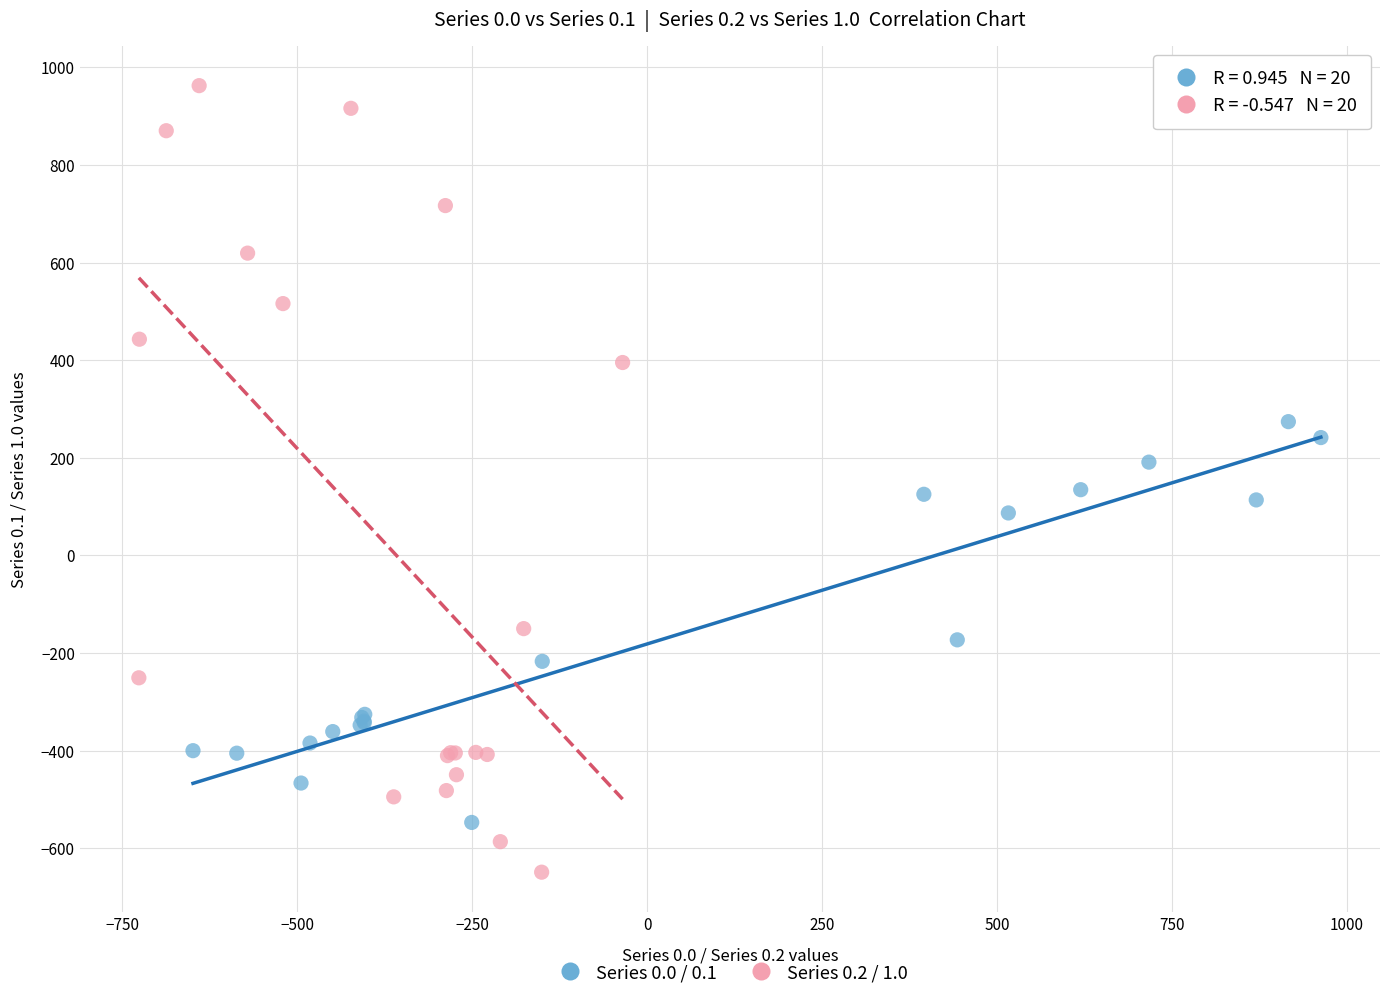

Which series contains the highest Y value?

Series 0.2 / 1.0